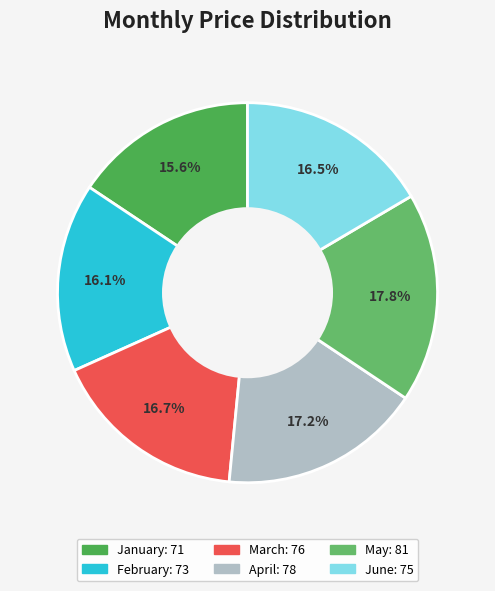

What percentage is the April slice, to the nearest percent?

17%